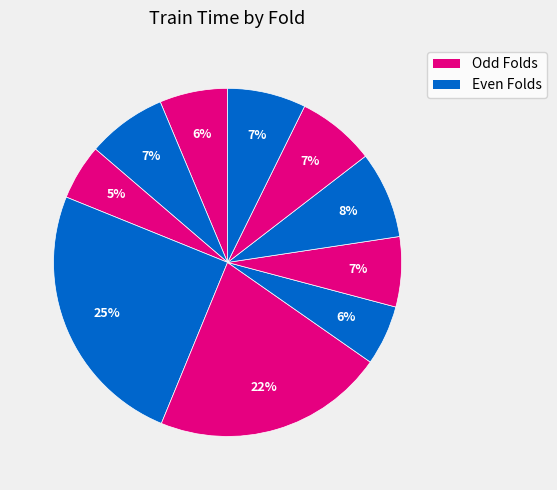

What is the largest slice in the pie chart?

4